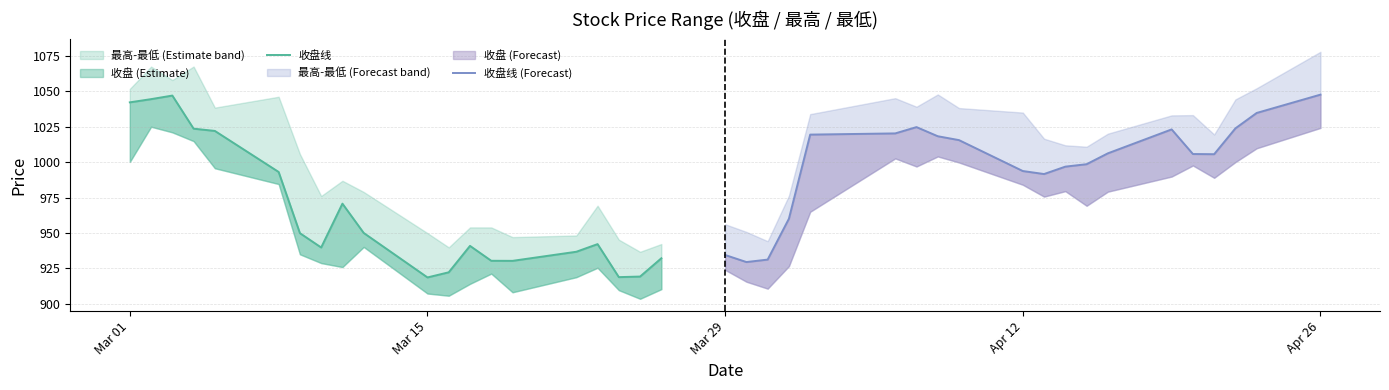

Is it true that 收盘线 equals 1808.4 at Mar 15?

False